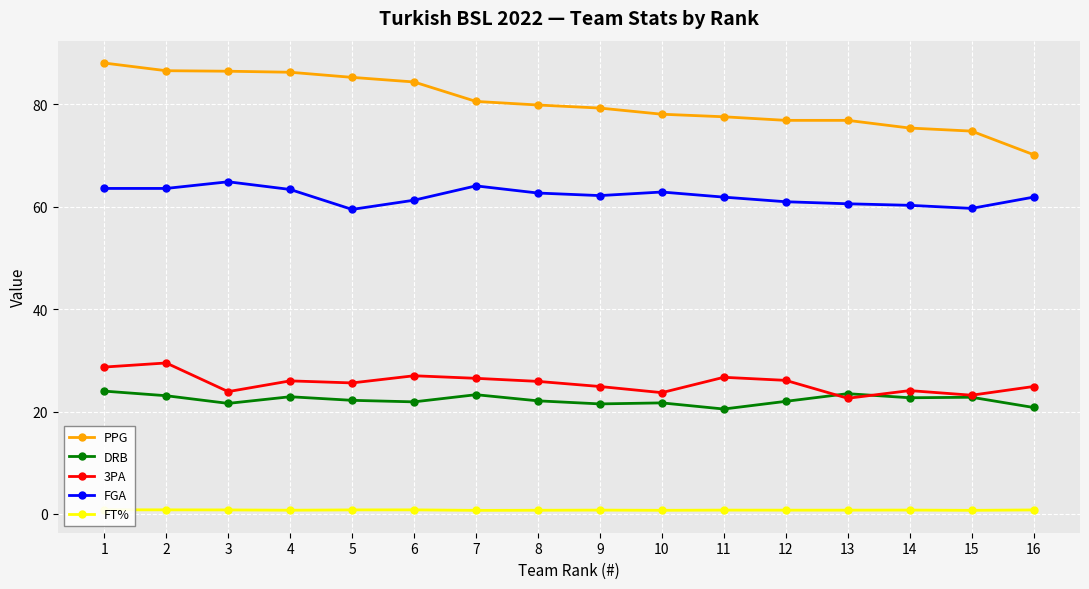

What is the total value across all series at 9?

188.7